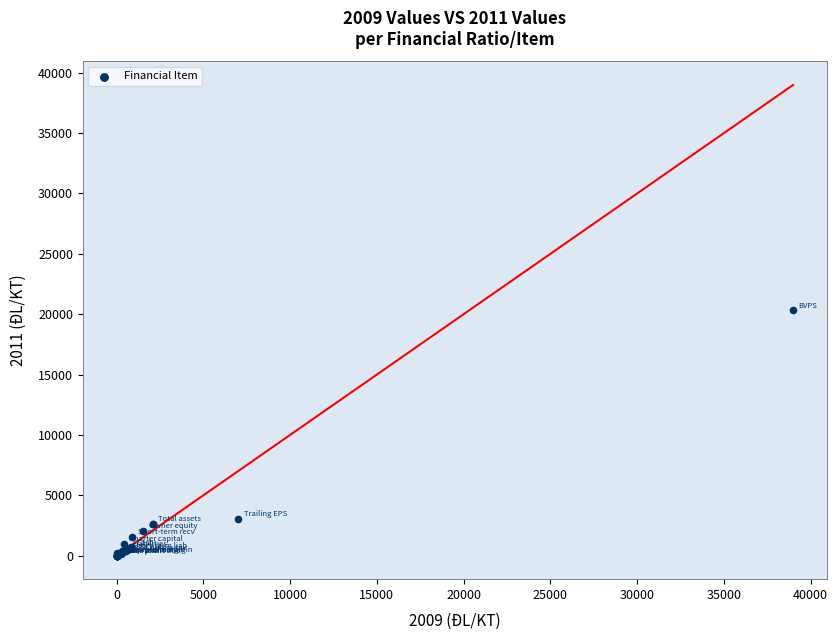

What Y value in the scatter plot is closest to 10159?

3069.0